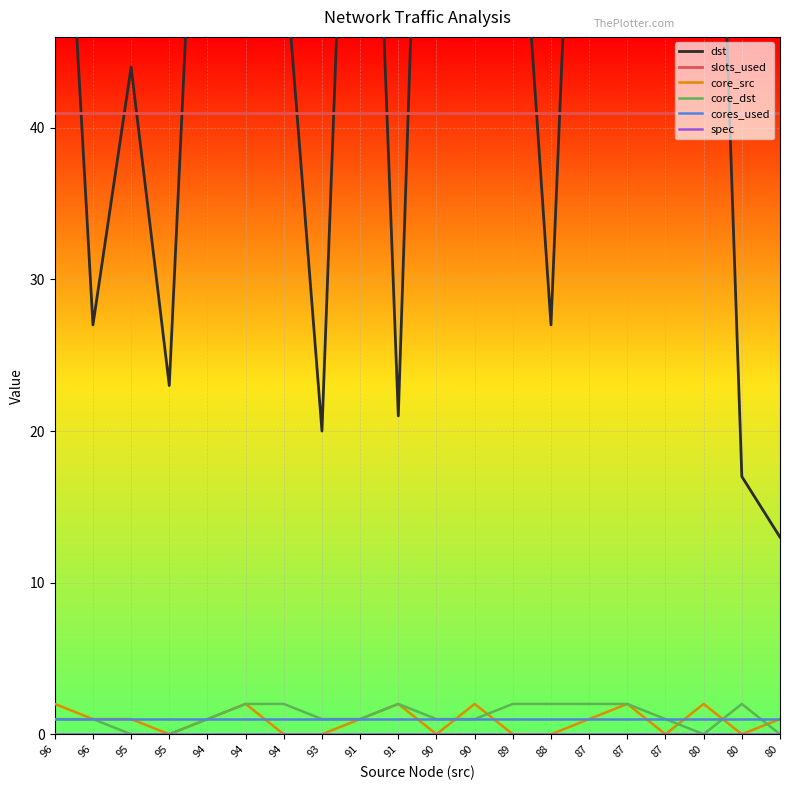

Is the value of slots_used at 94 greater than the value of core_src at 91?

Yes